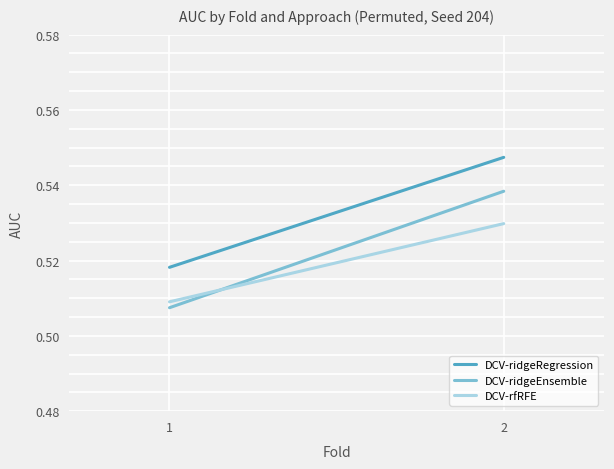

Reading left to right, extract all data points from this chart.

DCV-ridgeRegression: 0.5	0.5
DCV-ridgeEnsemble: 0.5	0.5
DCV-rfRFE: 0.5	0.5